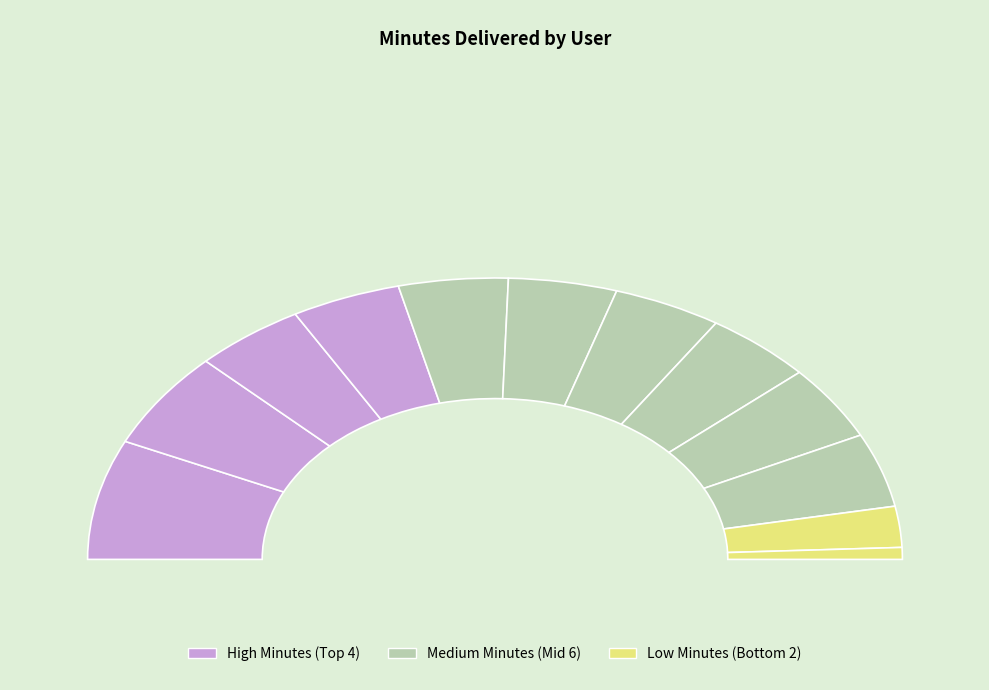

Which slice is the smallest?

Yuliia Bondarenko